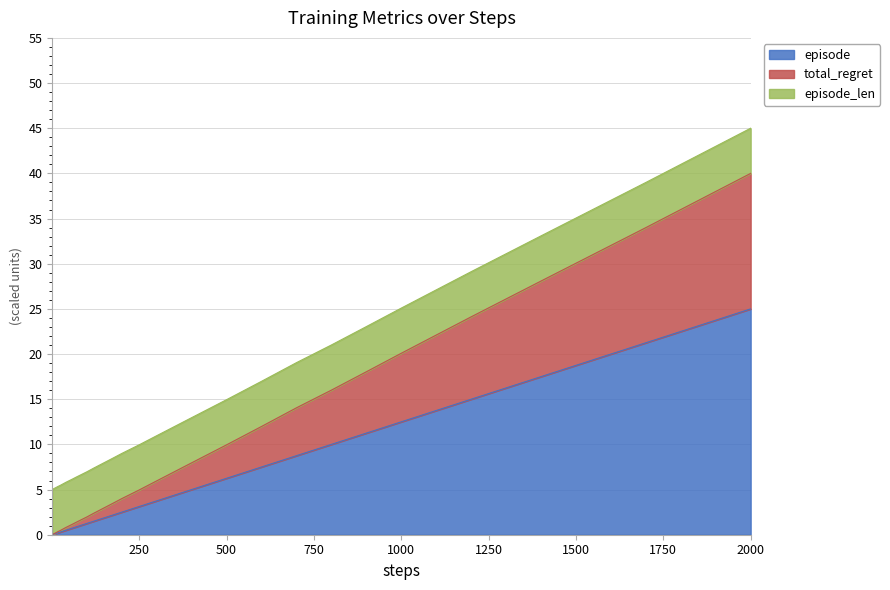

At which category is the sum across all series the highest?

2000